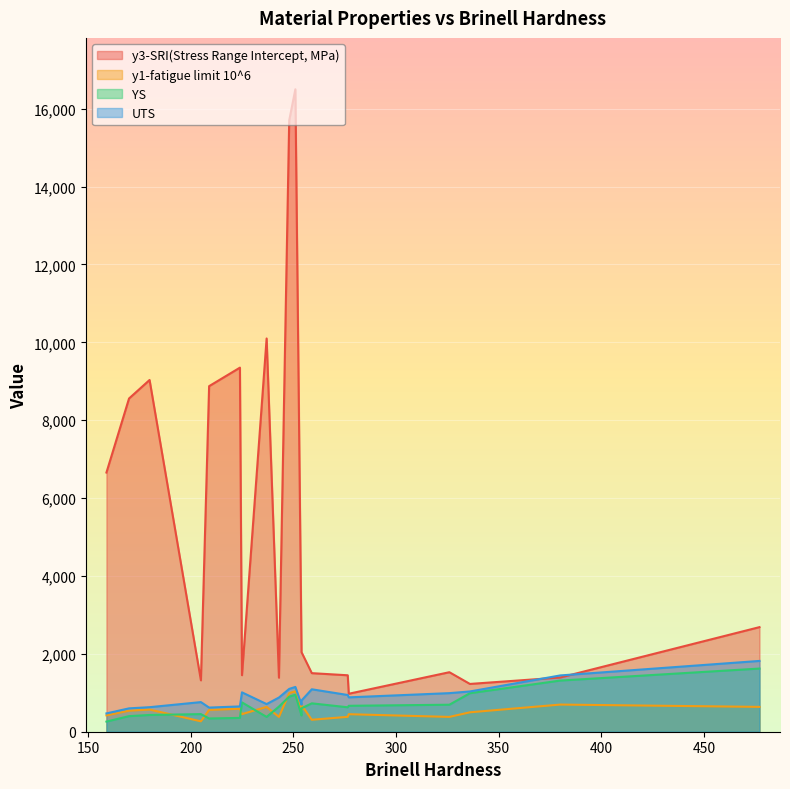

What is the minimum value shown in the chart?

260.0